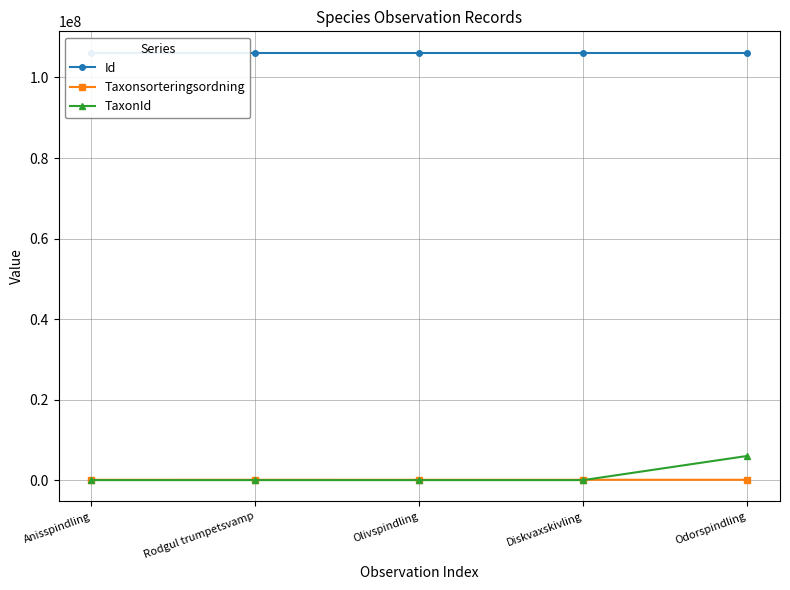

The value of TaxonId at Anisspindling is 3674. True or false?

True